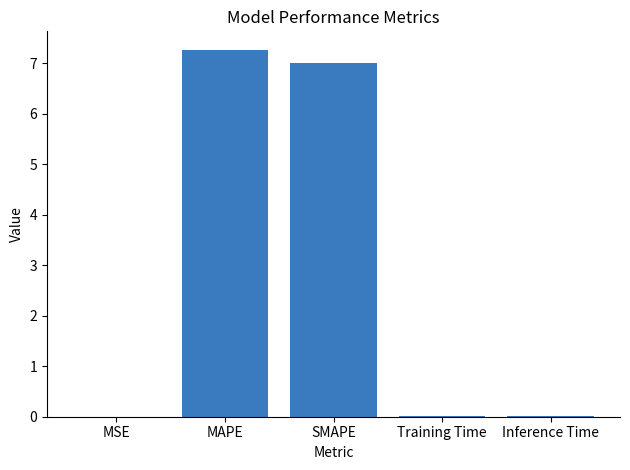

Does the chart contain stacked bars?

No